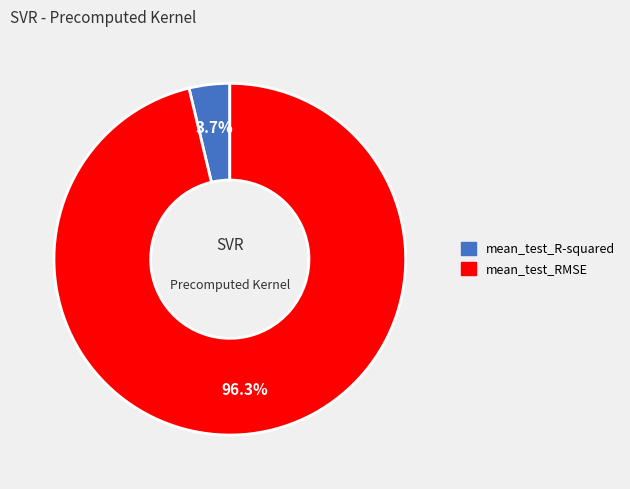

Rank the categories by value from highest to lowest.

mean_test_RMSE, mean_test_R-squared